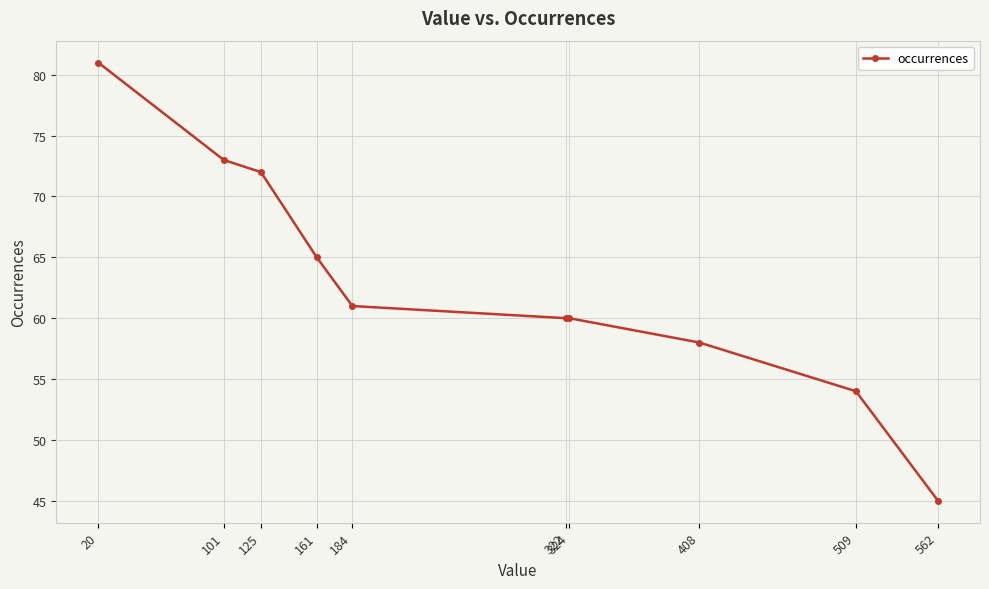

What is the minimum value shown in the chart?

45